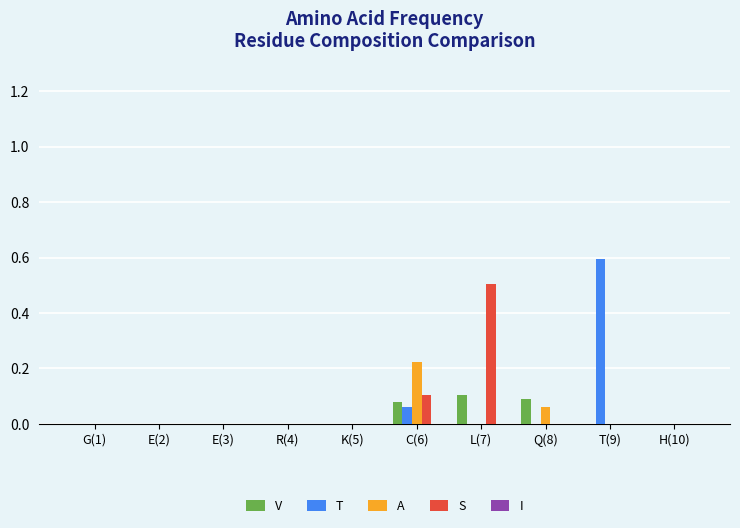

True or false: T has a value of 0.0 at Q(8).

True